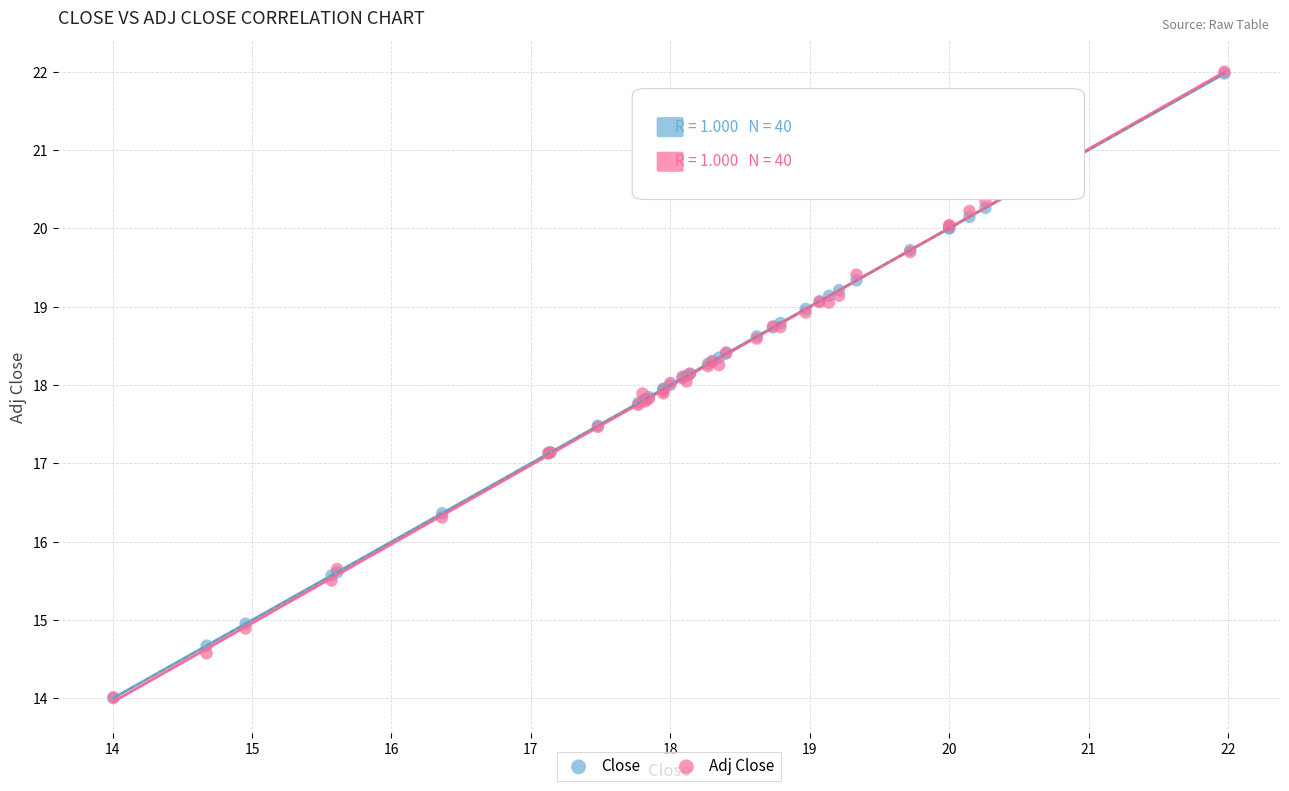

What are all the series names shown in the legend?

Close, Adj Close